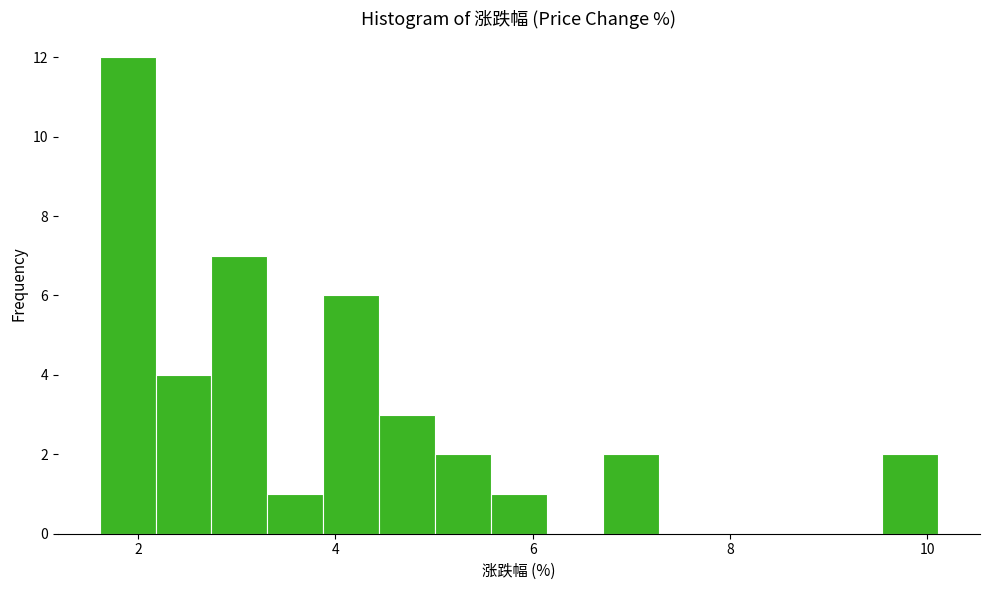

Read against the x-axis, roughly where is the centre of the tallest bar?

1.8